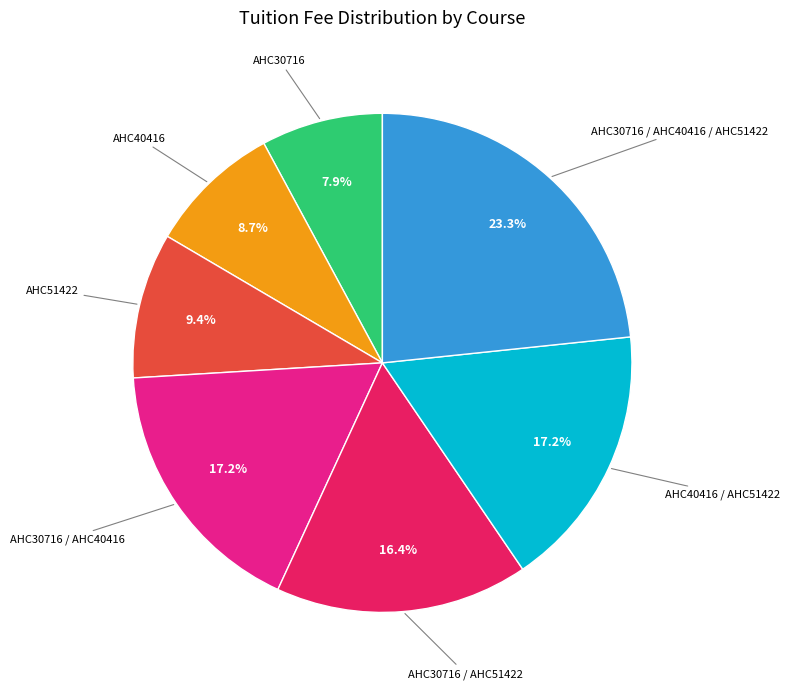

Is there any slice that represents more than half of the pie?

No